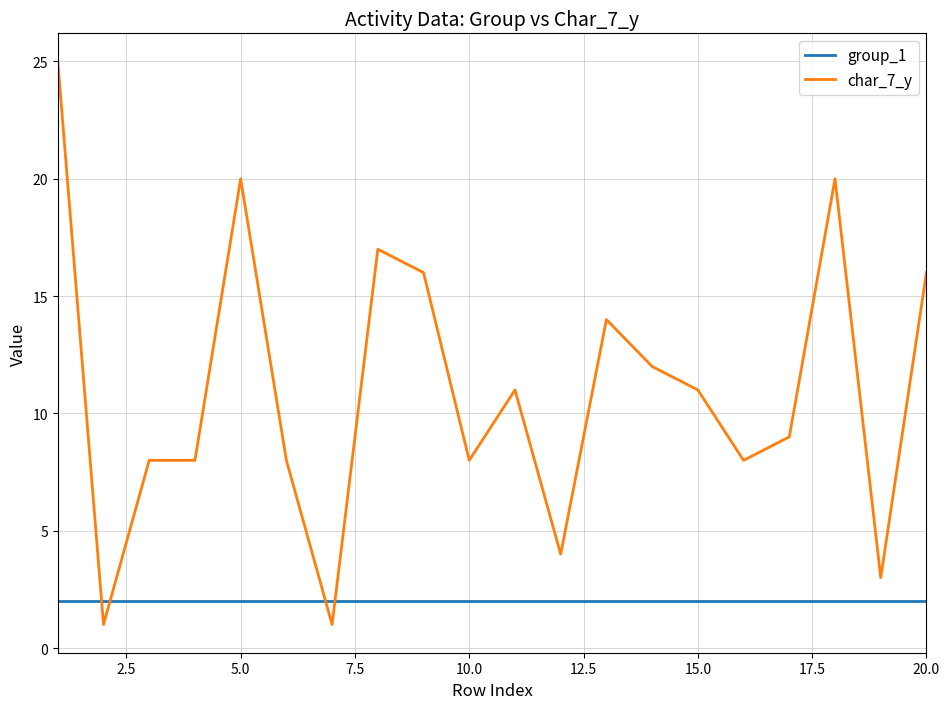

Which series has the largest range (max minus min)?

char_7_y